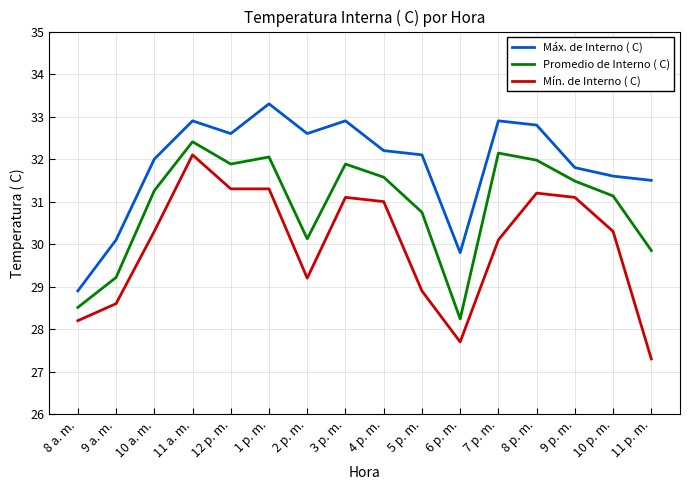

What is the difference between the maximum and minimum values in the Promedio de Interno ( C) series?

4.2